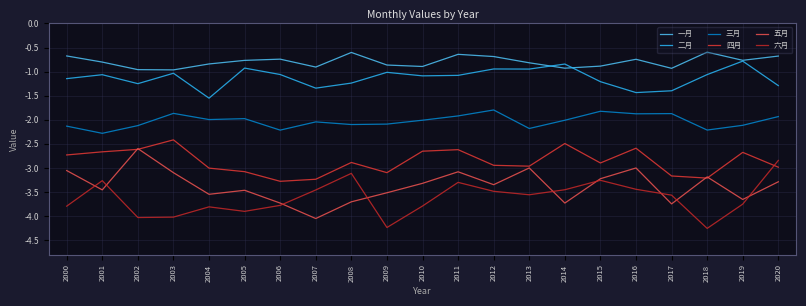

Where is the first local maximum for 六月?

2001